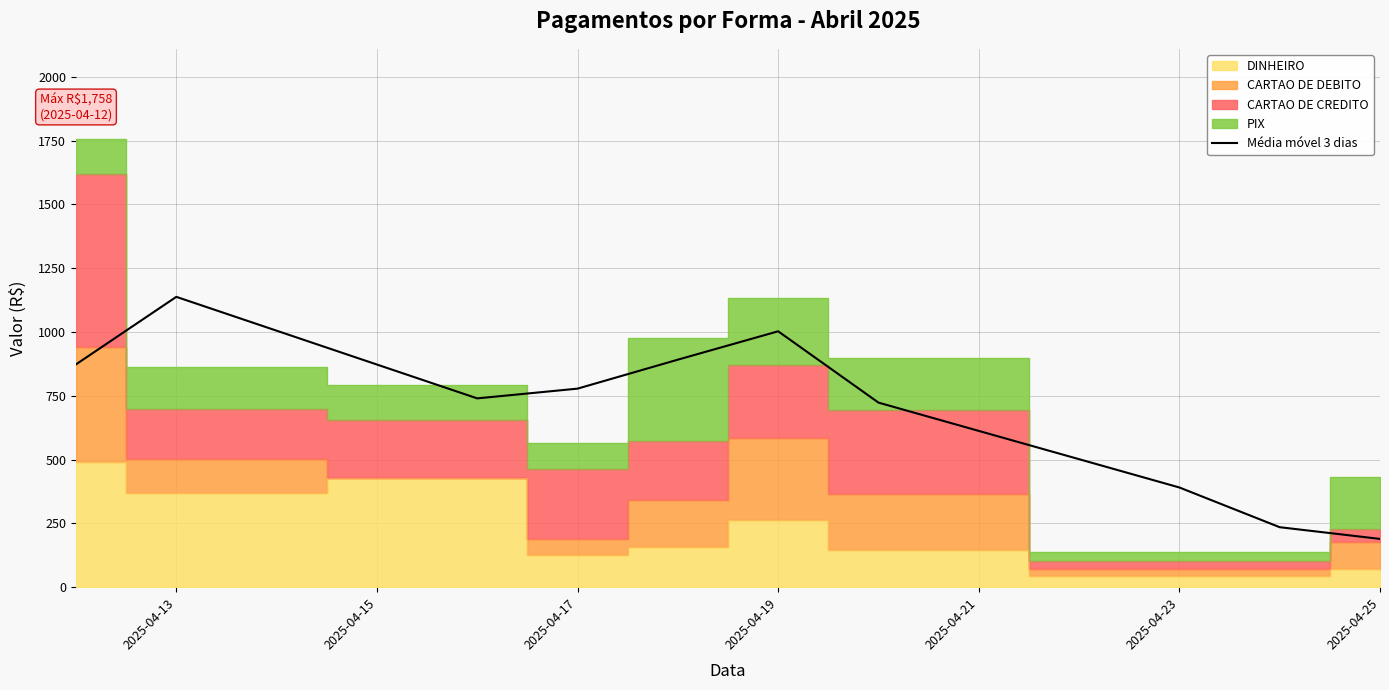

What is the difference between the maximum and minimum values?

948.5